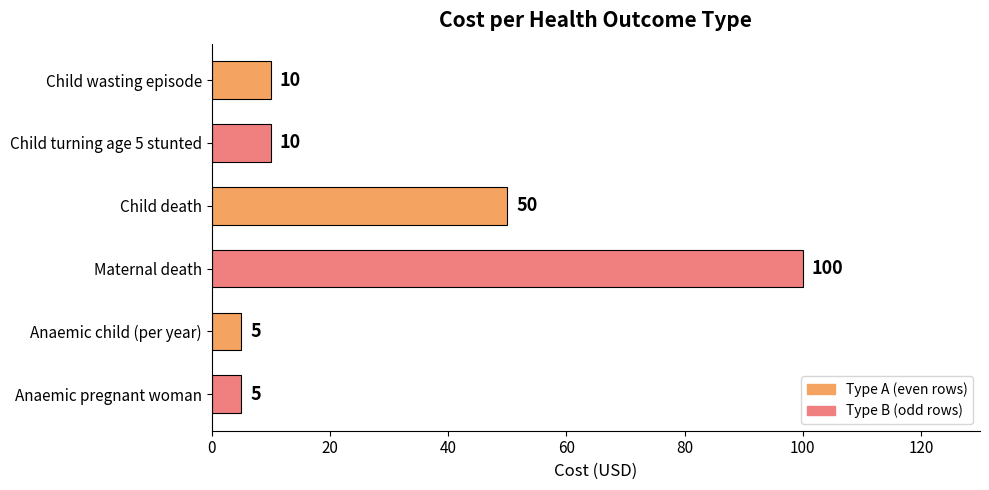

What is the difference between the second highest and second lowest values?

45